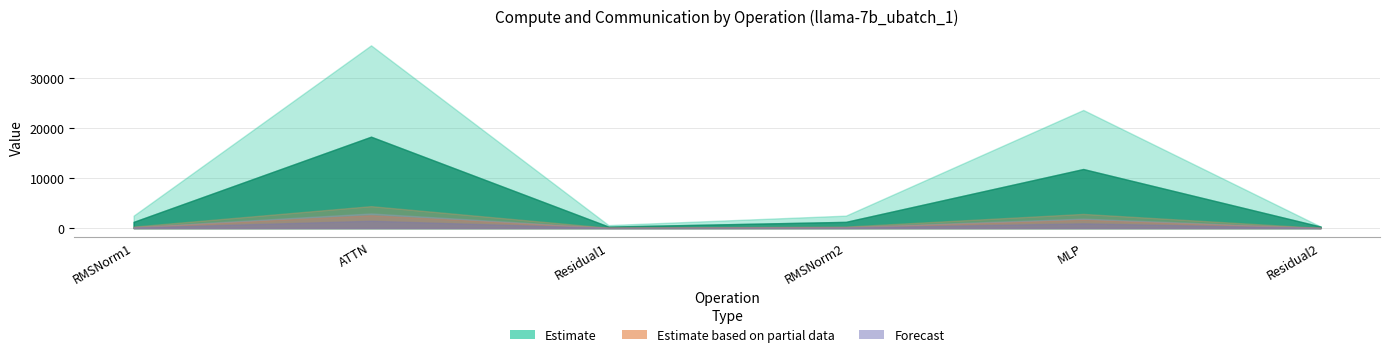

What is the difference between the fwd compute values at RMSNorm1 and Residual2?

2190.6